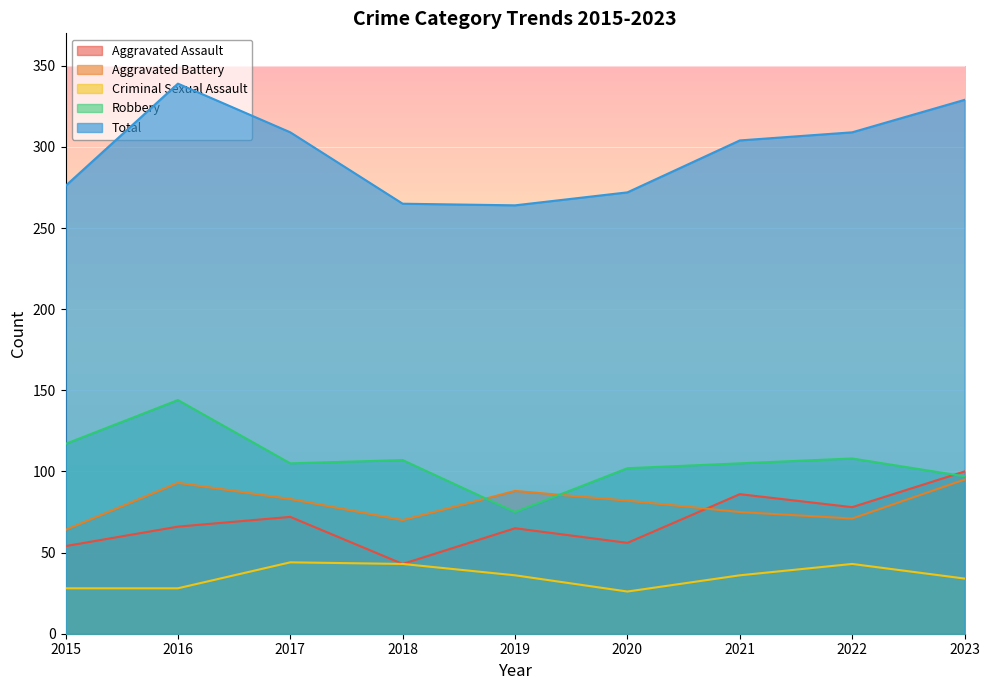

At which category is the sum across all series the highest?

2016